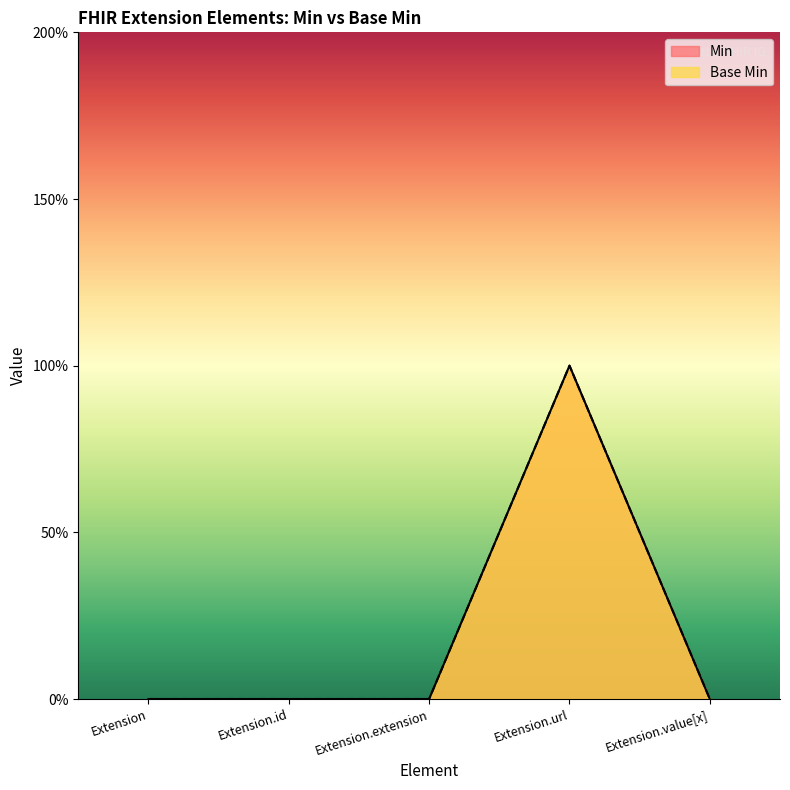

What is the difference between the maximum and second lowest values in the Min series?

1